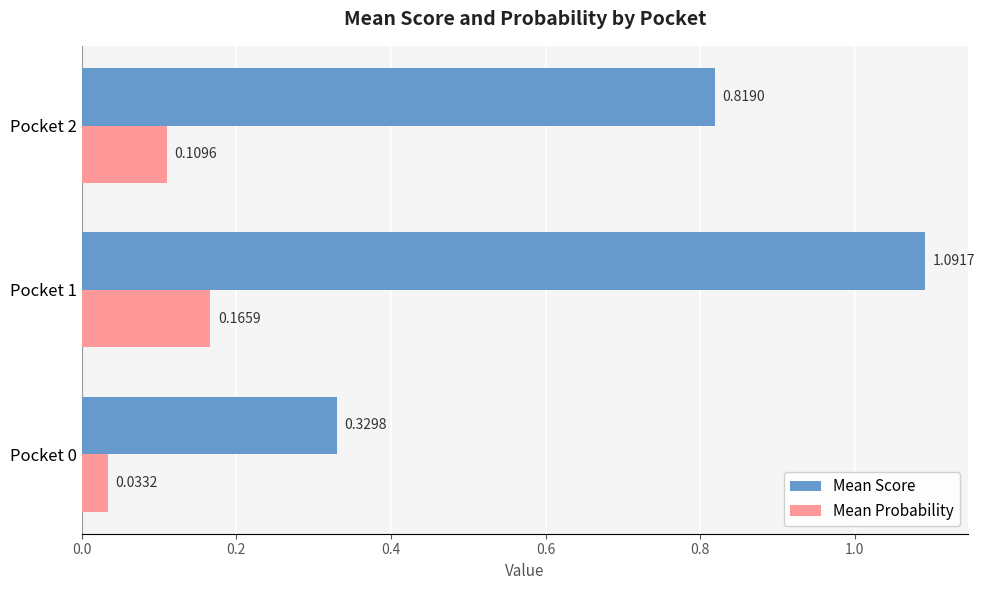

What is the sum of all Mean Score values?

2.2